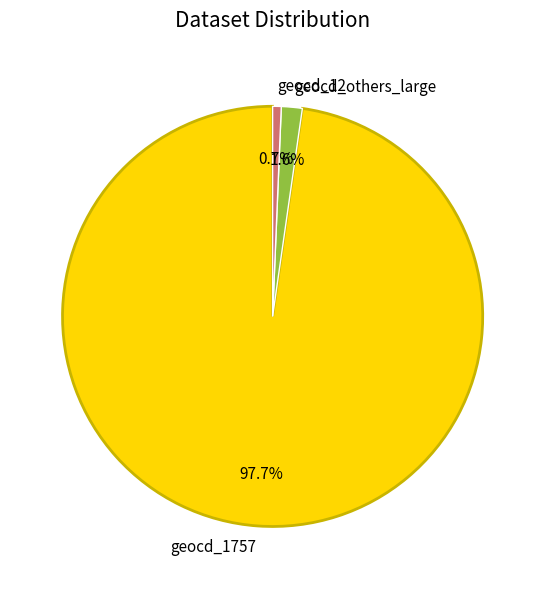

What is the majority slice?

geocd_1757